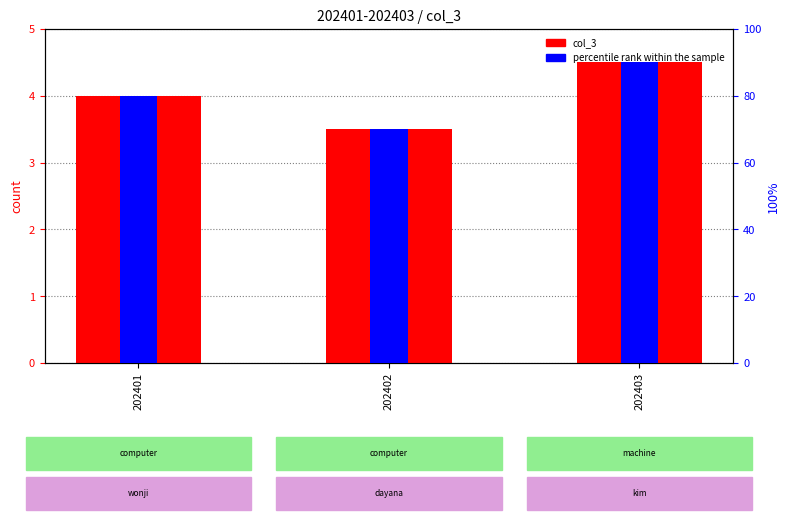

What is the difference between the maximum and minimum values in the percentile rank within the sample series?

20.0